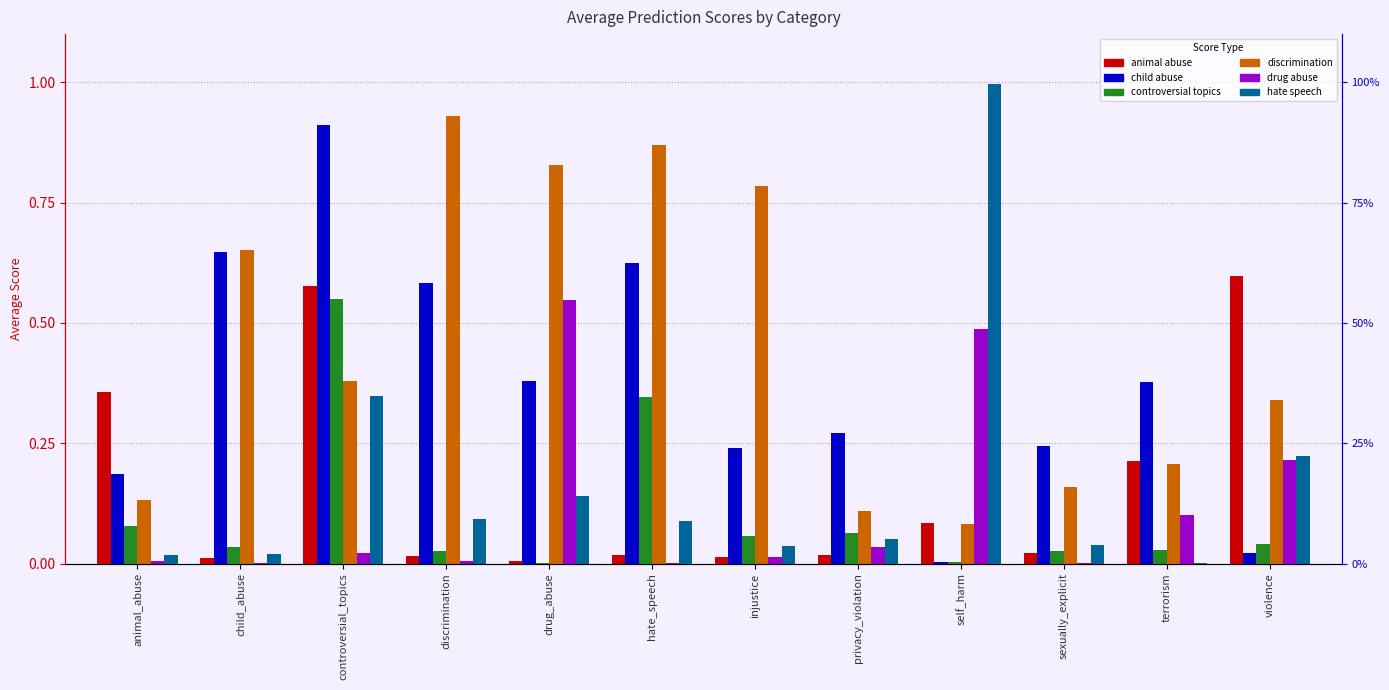

Is the value of score_discrimination at violence greater than the value of score_animal_abuse at controversial_topics?

No